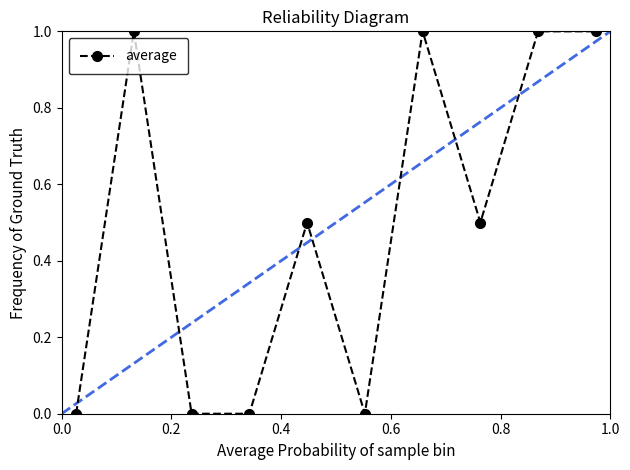

Is this an area chart (filled region under the line)?

No